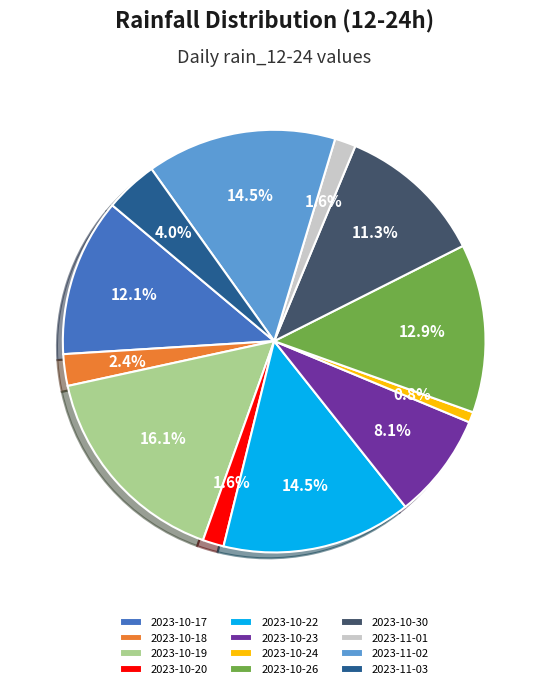

To the nearest percent, what portion does 2023-11-01 represent?

2%